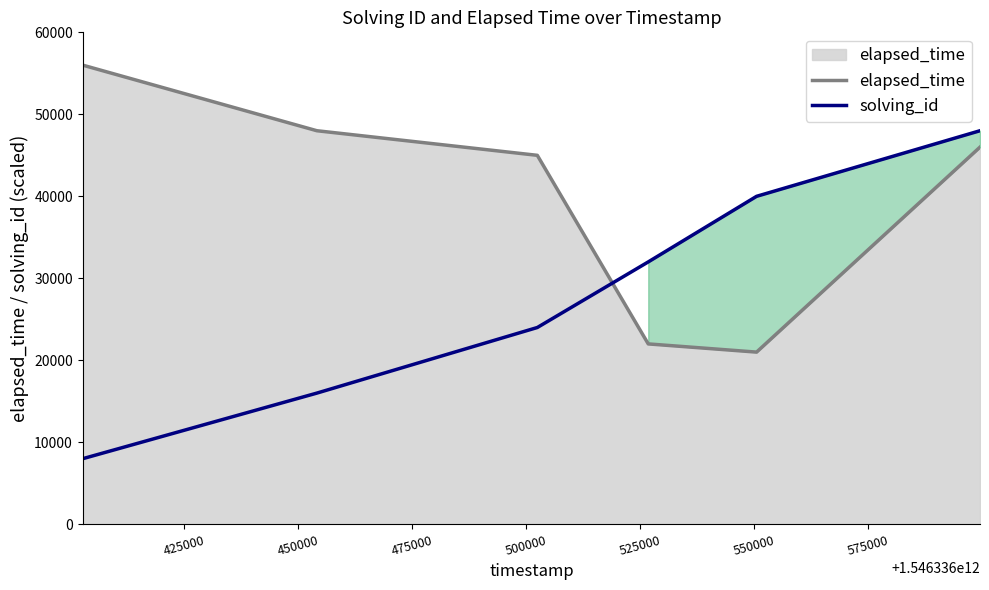

True or false: solving_id and elapsed_time cross at least once.

True